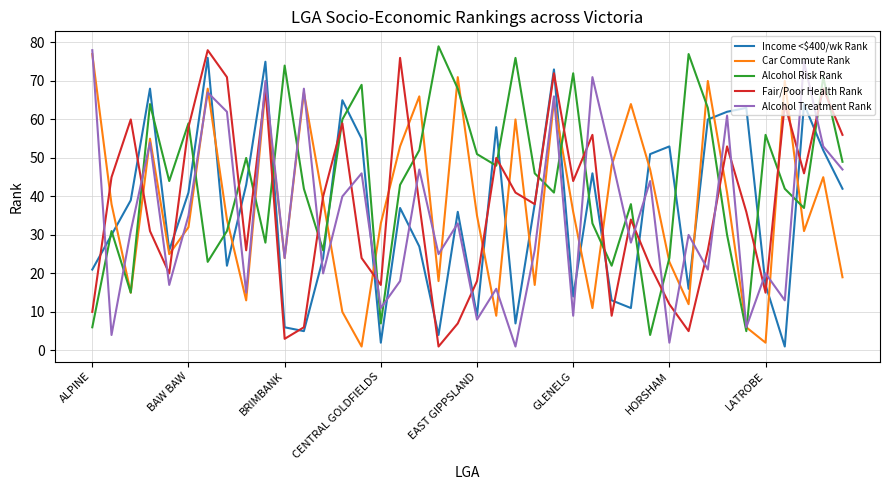

What is the difference between the second highest and minimum values in the Fair/Poor Health Rank series?

75